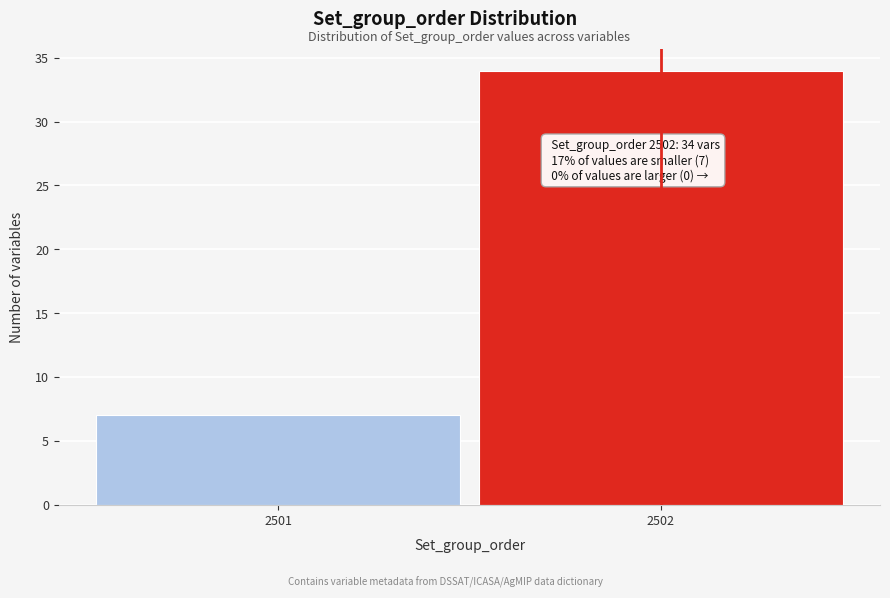

Reading left to right, list all the values displayed in this chart.

7	34